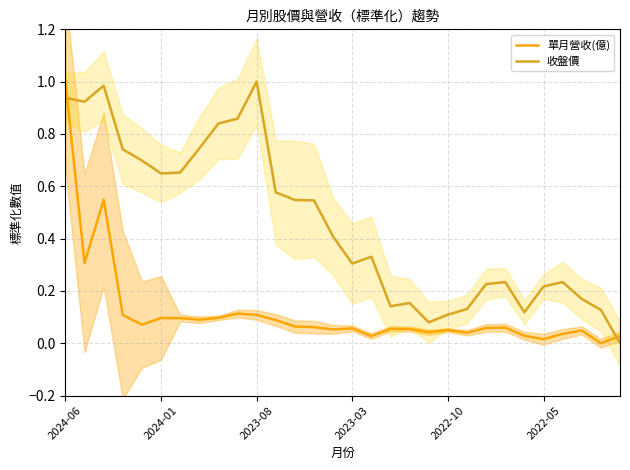

At which label is 收盤價 closest to 0?

29